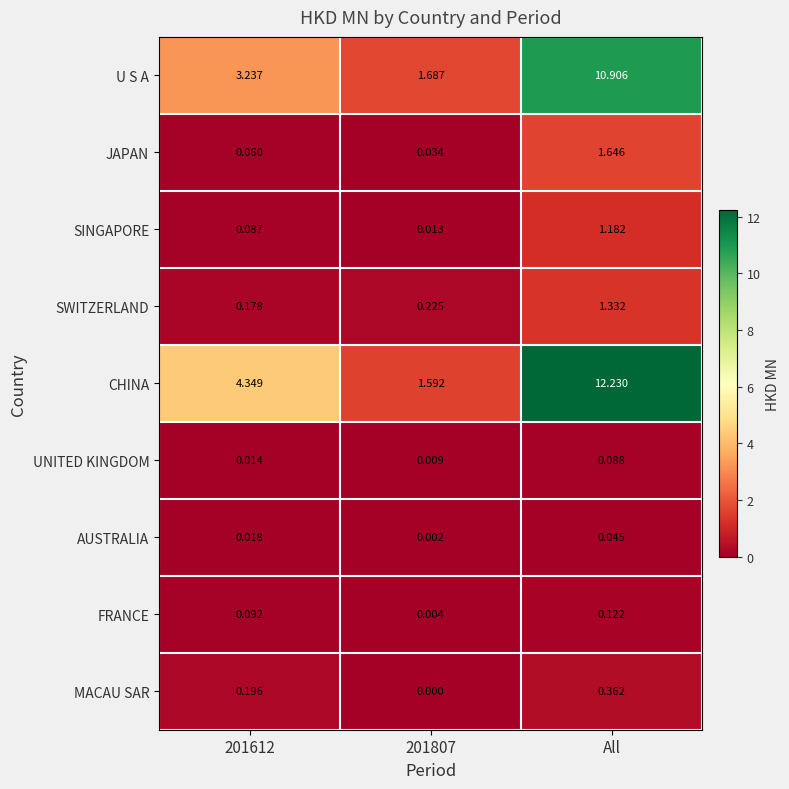

Rank the series by their maximum value, from highest to lowest.

CHINA, U S A, JAPAN, SWITZERLAND, SINGAPORE, MACAU SAR, FRANCE, UNITED KINGDOM, AUSTRALIA